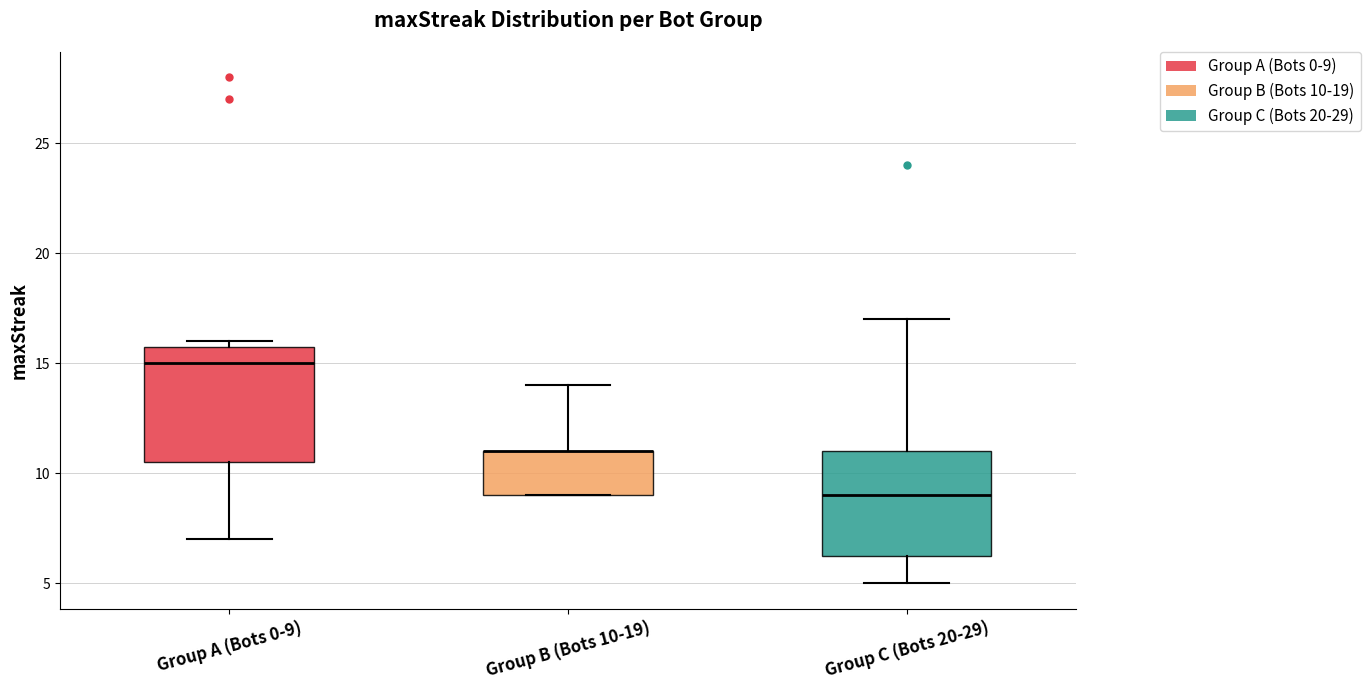

Reading left to right, transcribe this box plot: for each box, give where its median line is, the range the box spans, and where its two whiskers end, as read against the y-axis. The values are not printed on the chart, so give them approximately, as read against the axis.

Group A (Bots 0-9): median 15.0, box 10.5 to 16.0, whiskers 7.0 to 16.0 (just above the box's upper edge)
Group B (Bots 10-19): median 11.0 (drawn on the box's upper edge), box 9.0 to 11.0, whiskers 9.0 to 14.0
Group C (Bots 20-29): median 9.0, box 6.5 to 11.0, whiskers 5.0 to 17.0